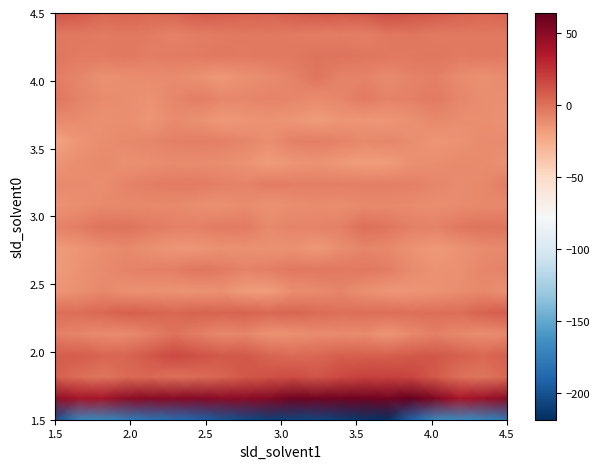

What is the smallest value displayed?

-218.4